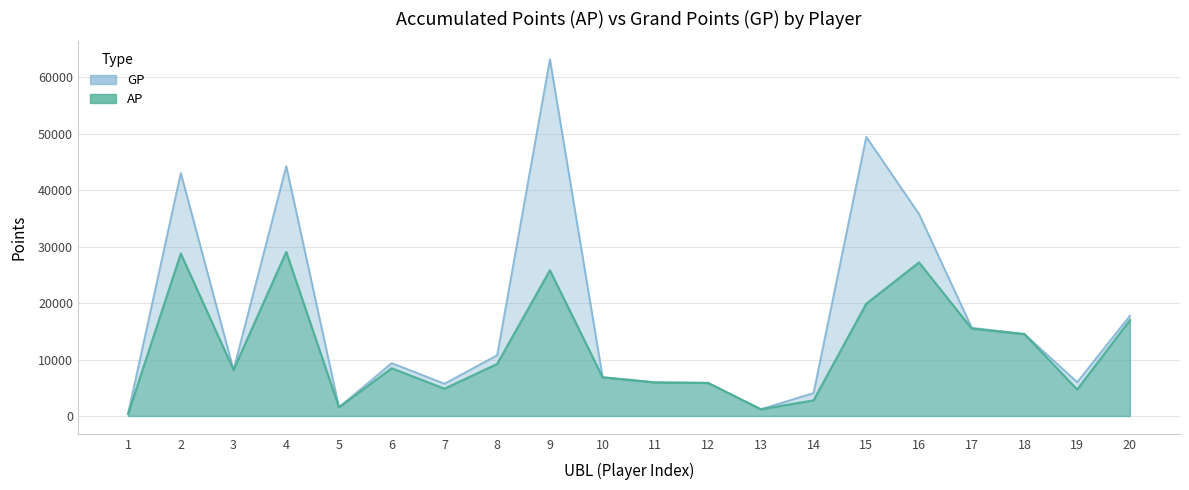

What is the total value across all series at 19?

10676